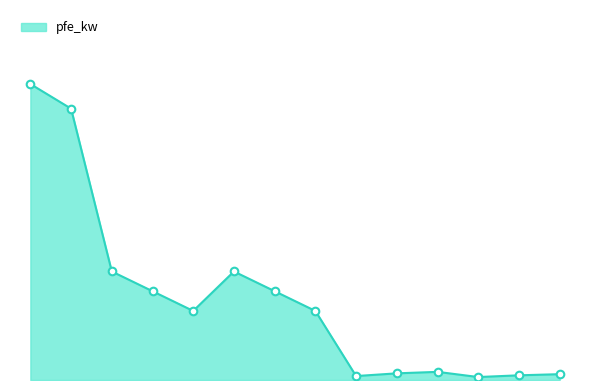

Is this an area chart (filled region under the line)?

Yes